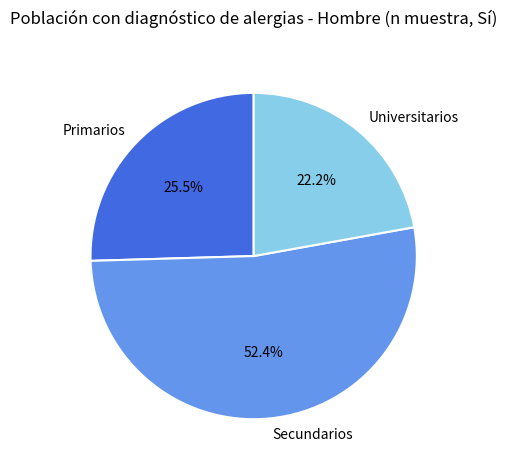

Which slice is the smallest?

Universitarios